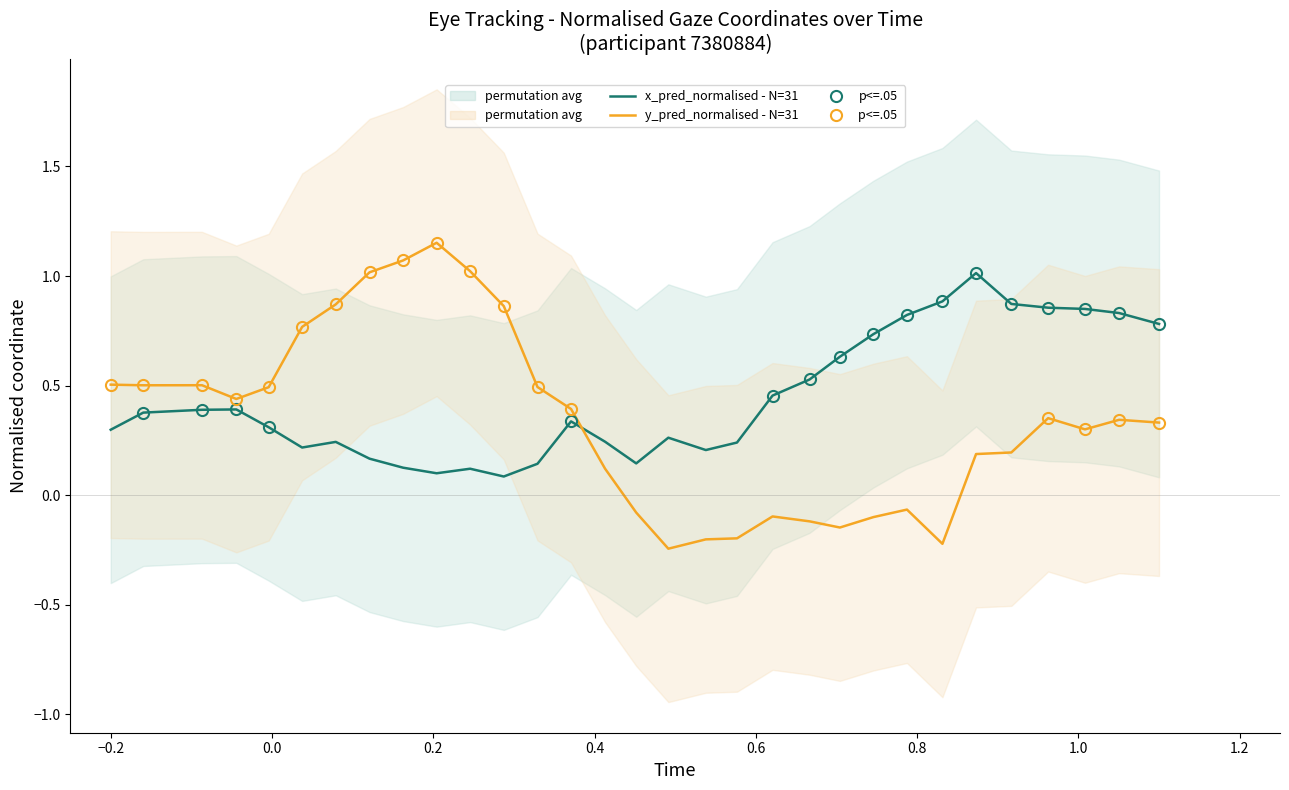

True or false: y_pred_normalised - N=31 and x_pred_normalised - N=31 cross at least once.

True